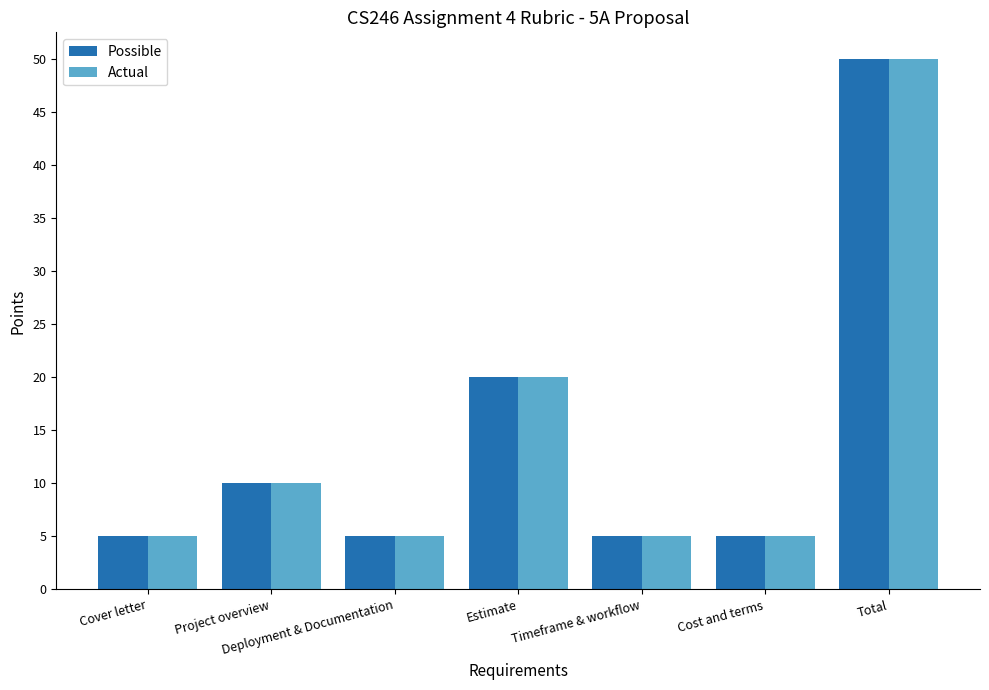

What are all the series names shown in the legend?

Possible, Actual